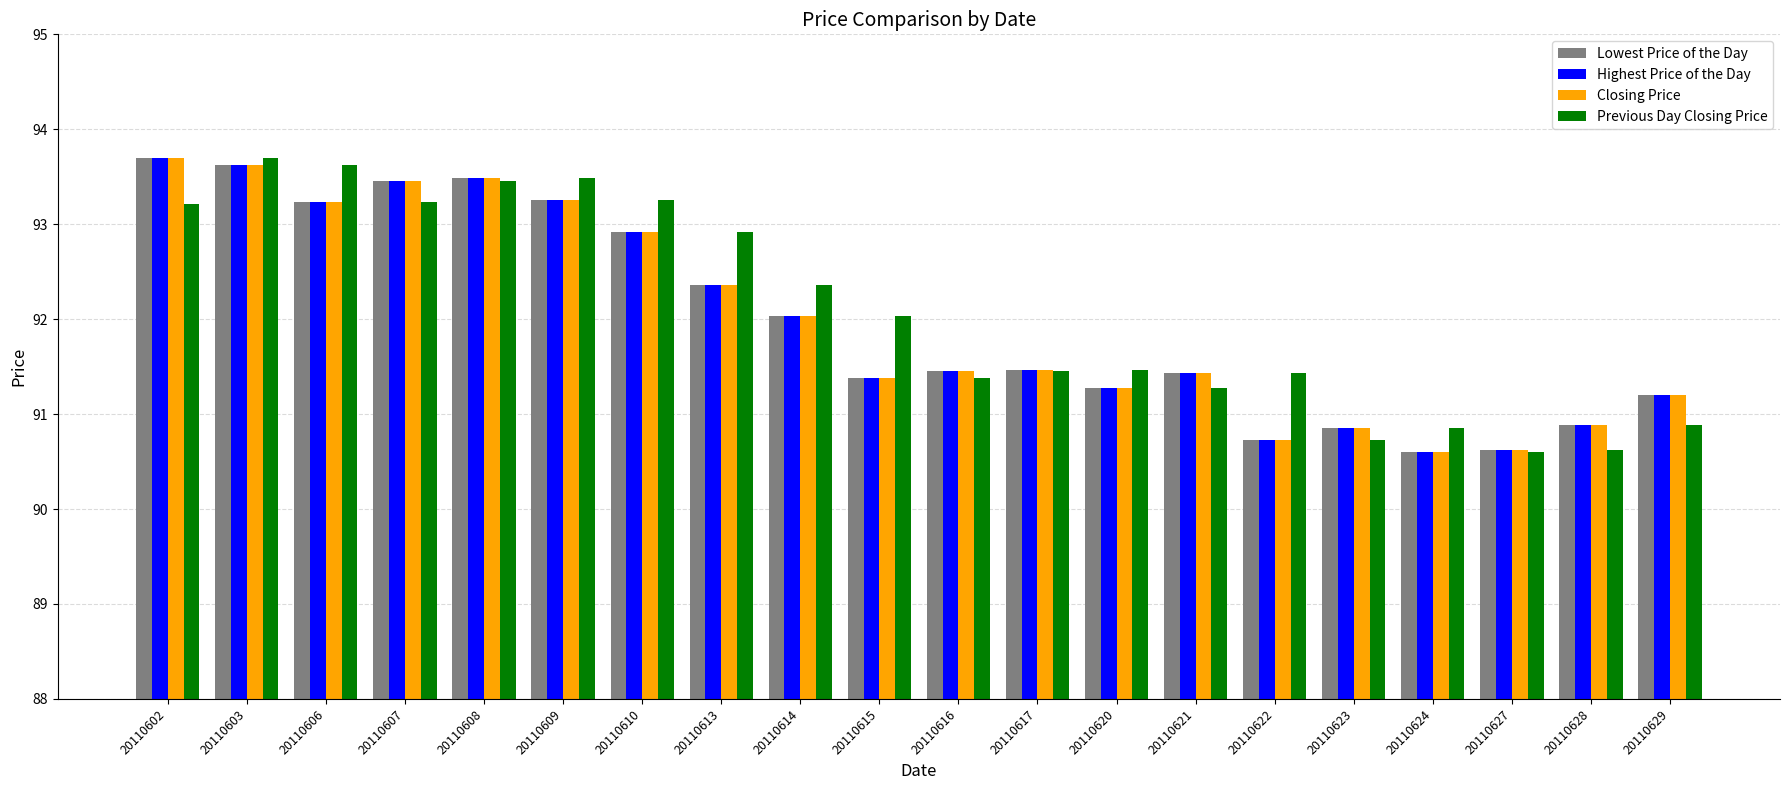

Where does the Lowest Price of the Day series first go above 91?

20110602